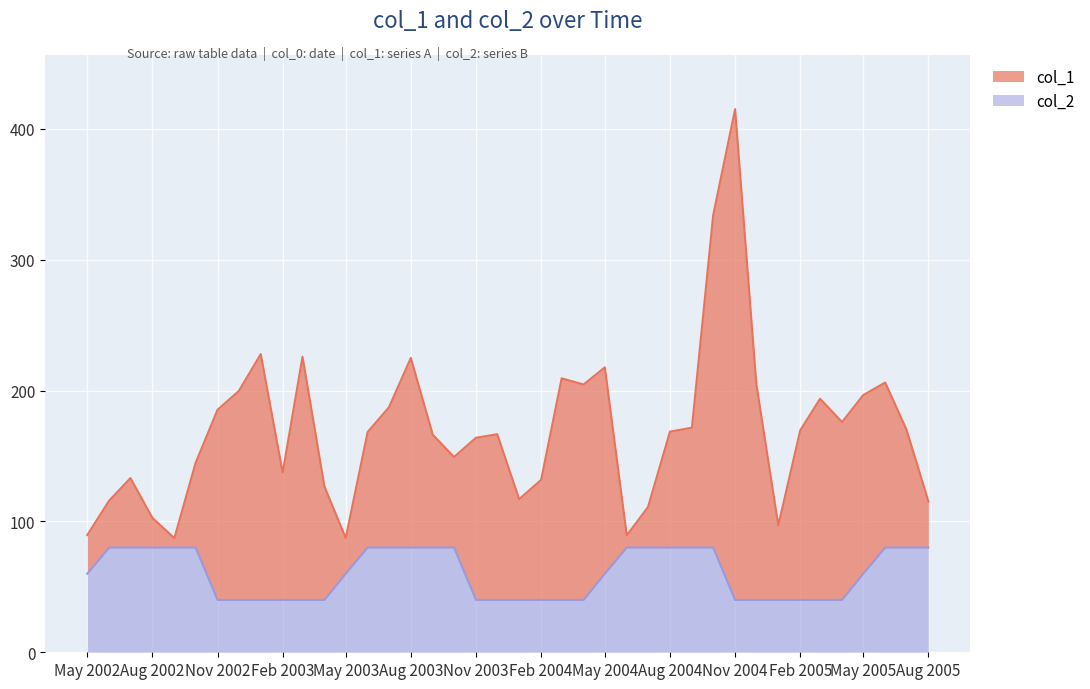

What is the highest value of the col_2 series?

80.0